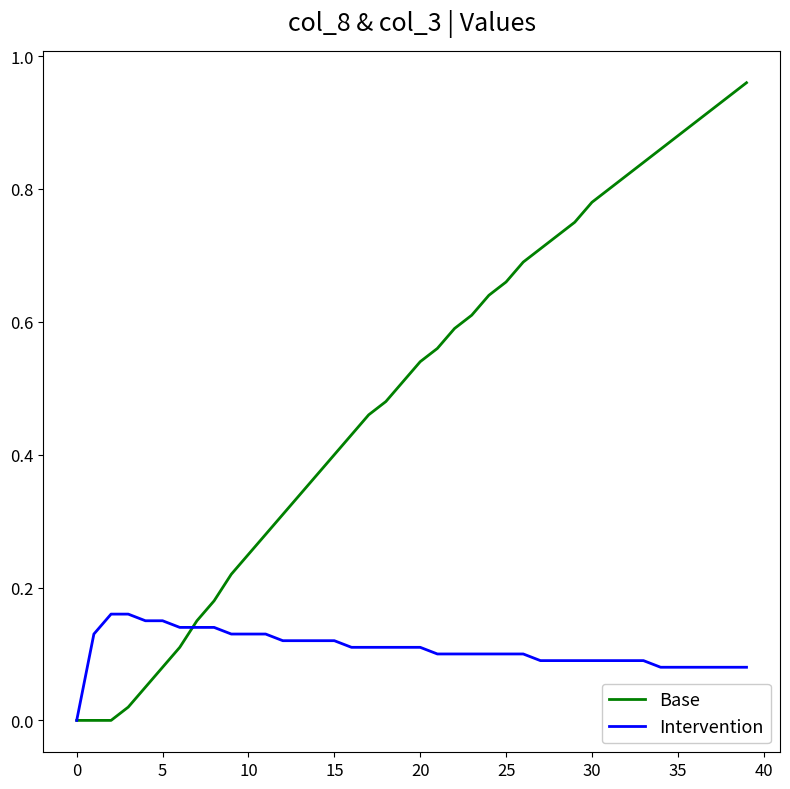

True or false: Intervention and Base intersect in this chart.

True